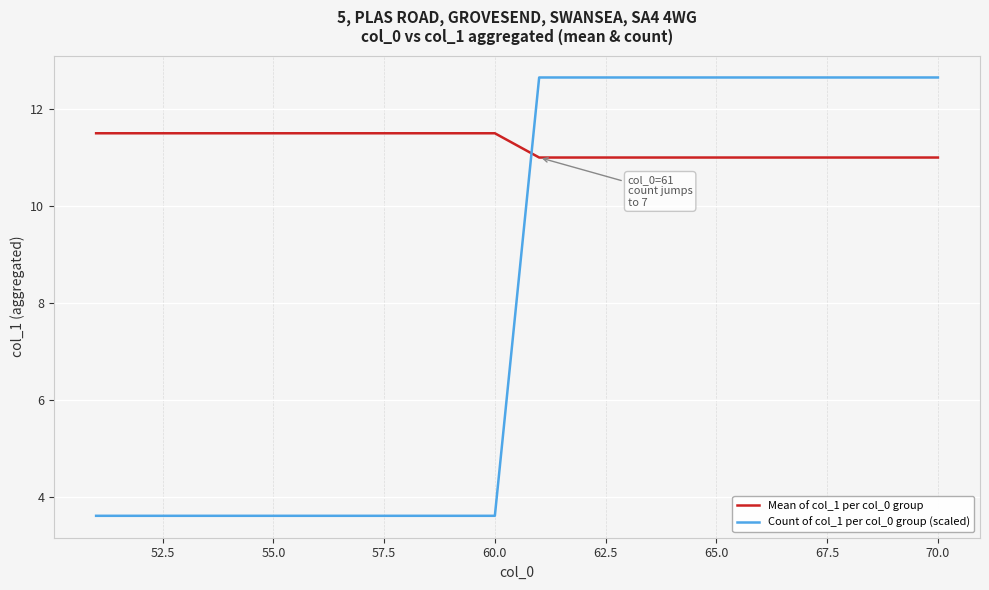

Rank the series by their average value, from lowest to highest.

Count of col_1 per col_0 group (scaled), Mean of col_1 per col_0 group